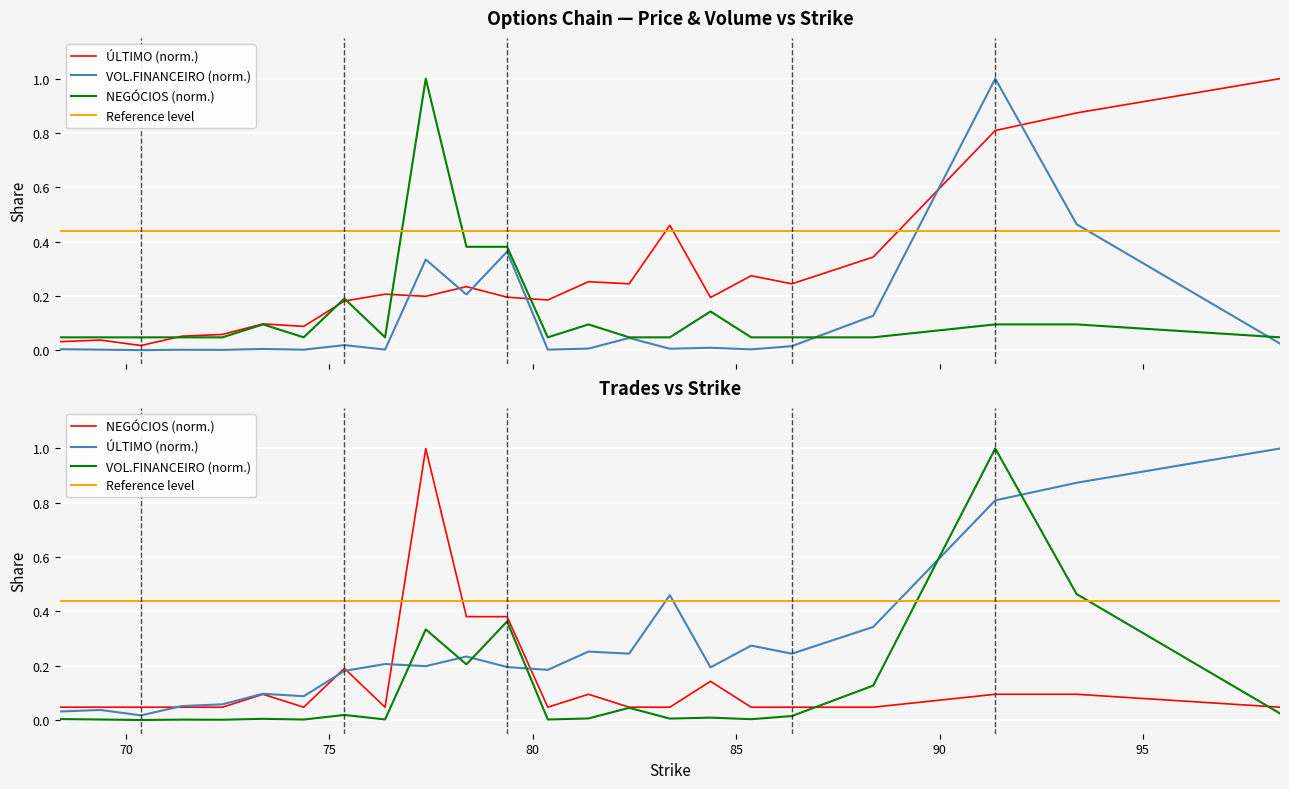

What is the total value across all series at 91.37?

1.9